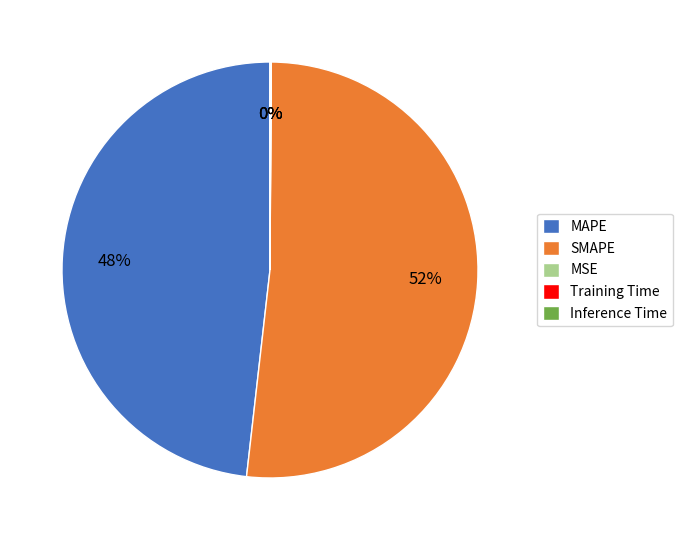

The SMAPE slice represents 52% of the pie. True or false?

True